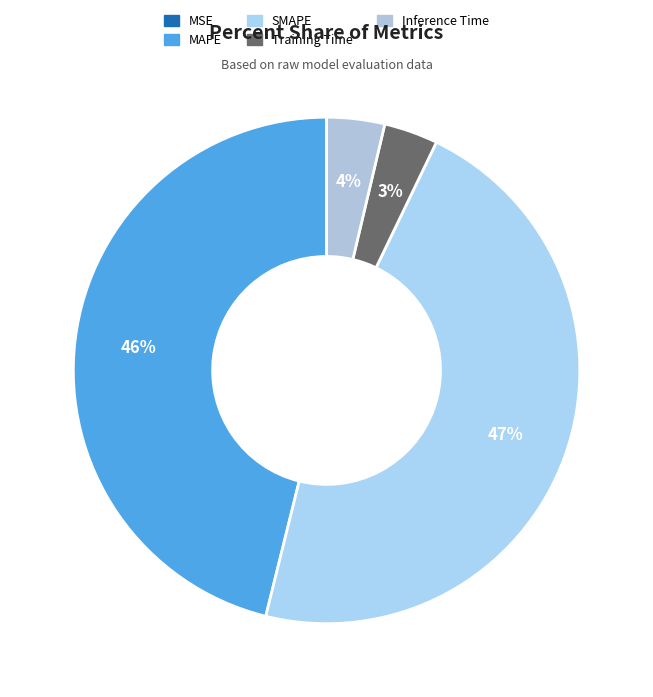

To the nearest percent, what portion does MAPE represent?

46%